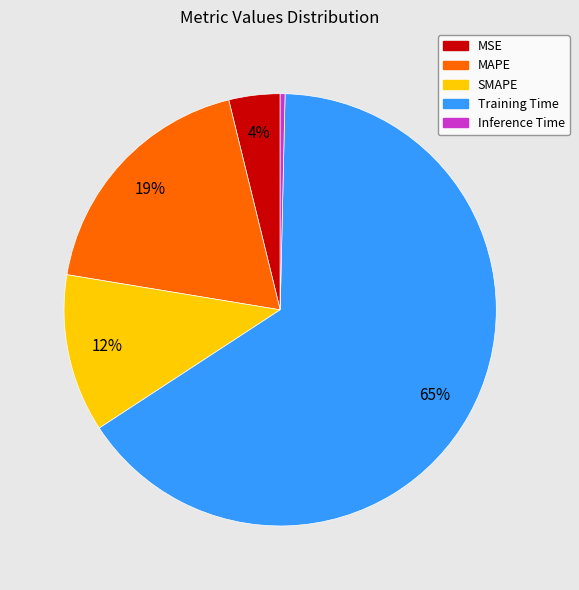

Which has a higher value, MSE or MAPE?

MAPE